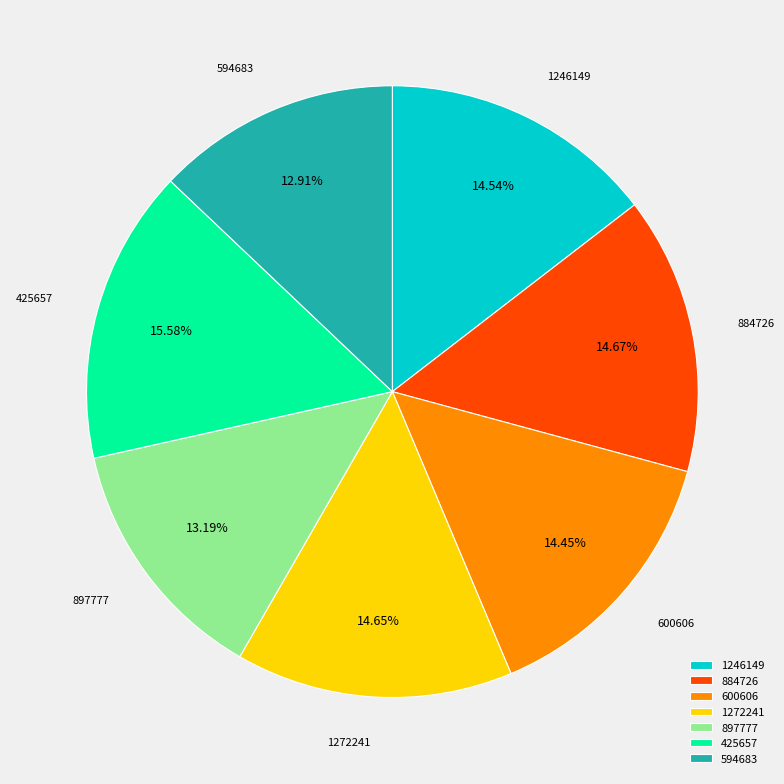

To the nearest percent, what is the difference between the largest and smallest slice percentages?

3%